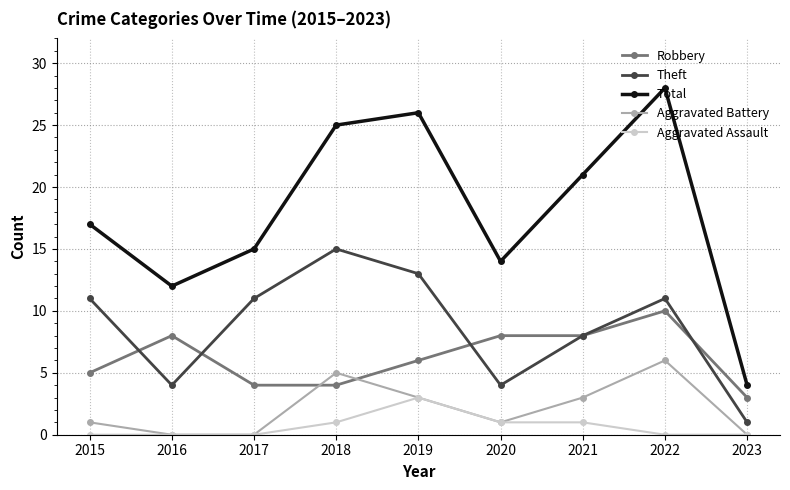

True or false: Total and Aggravated Assault intersect in this chart.

False